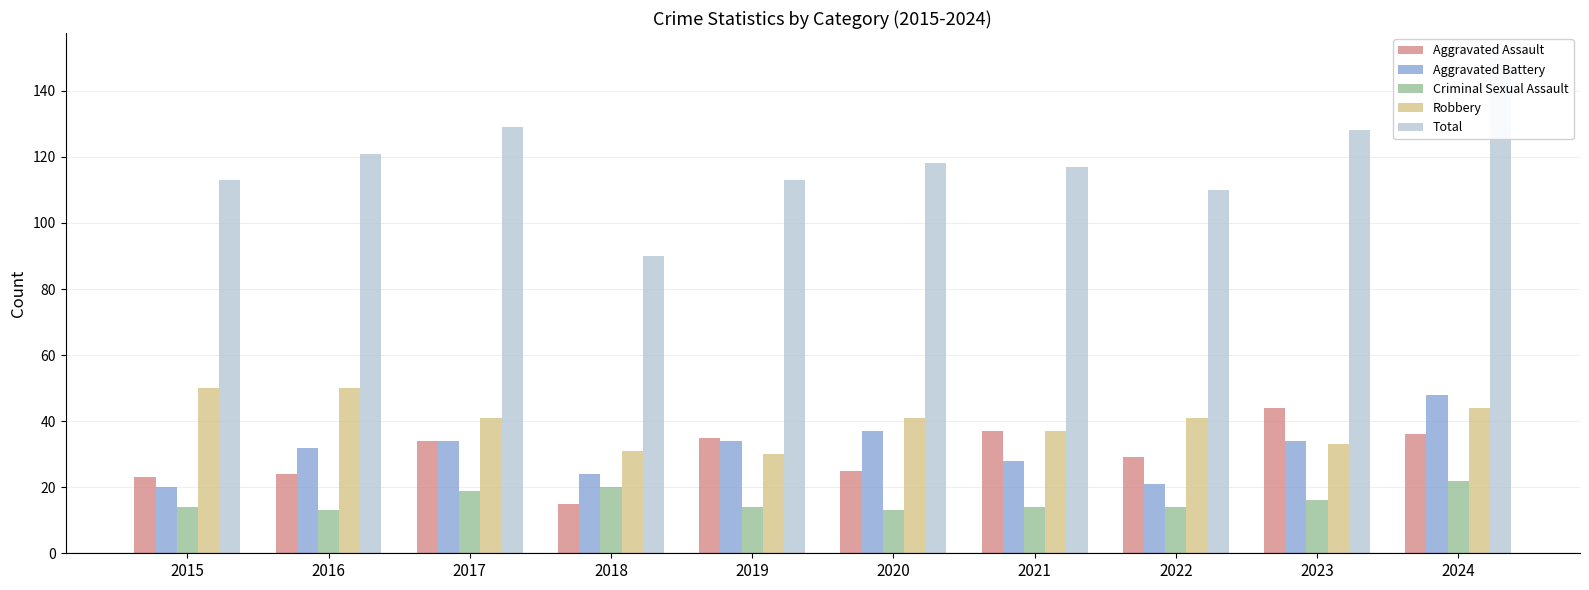

What is the difference between the Total values at 2016 and 2019?

8